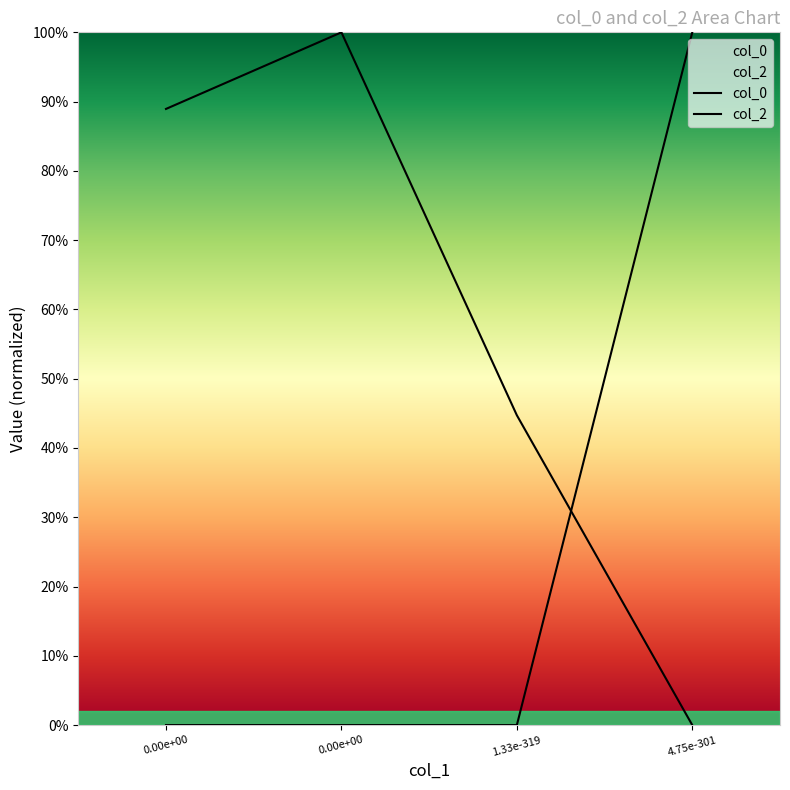

Which series has the largest range (max minus min)?

col_0